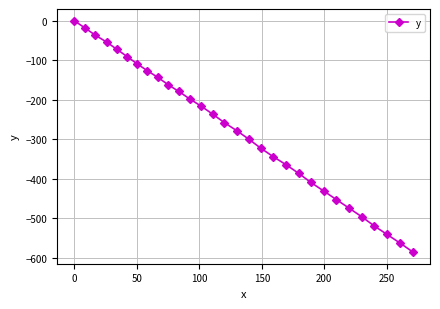

What is the average value?

-278.9